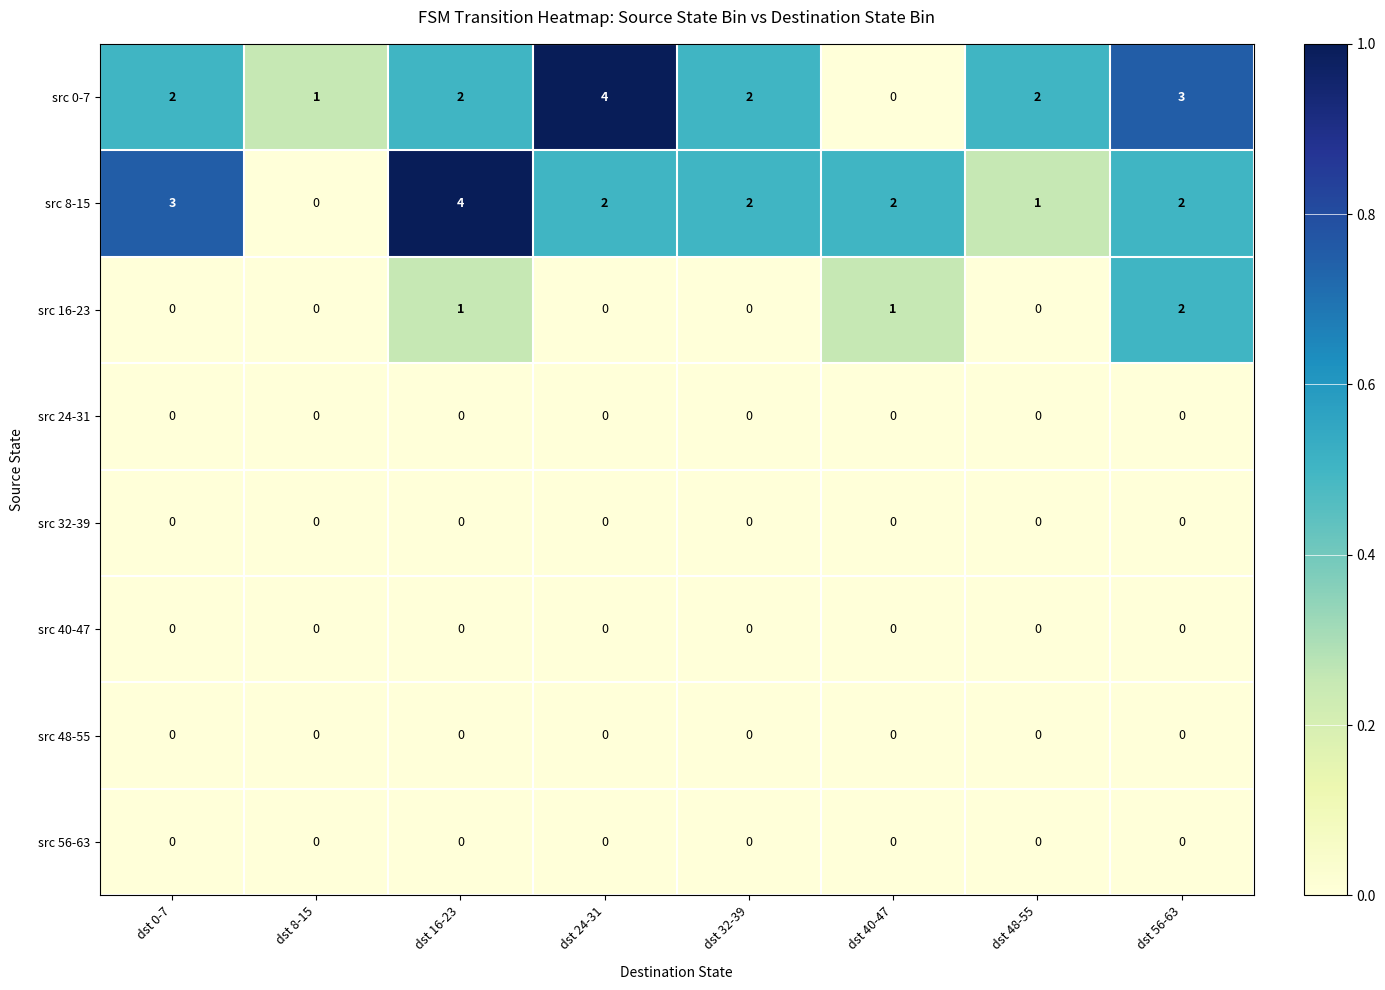

Which series changed the most between dst 40-47 and dst 48-55?

src 0-7